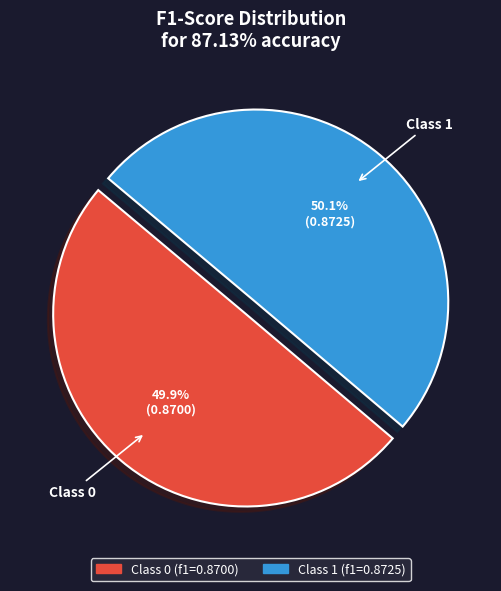

What percentage do 0 and 1 together represent?

100.0%